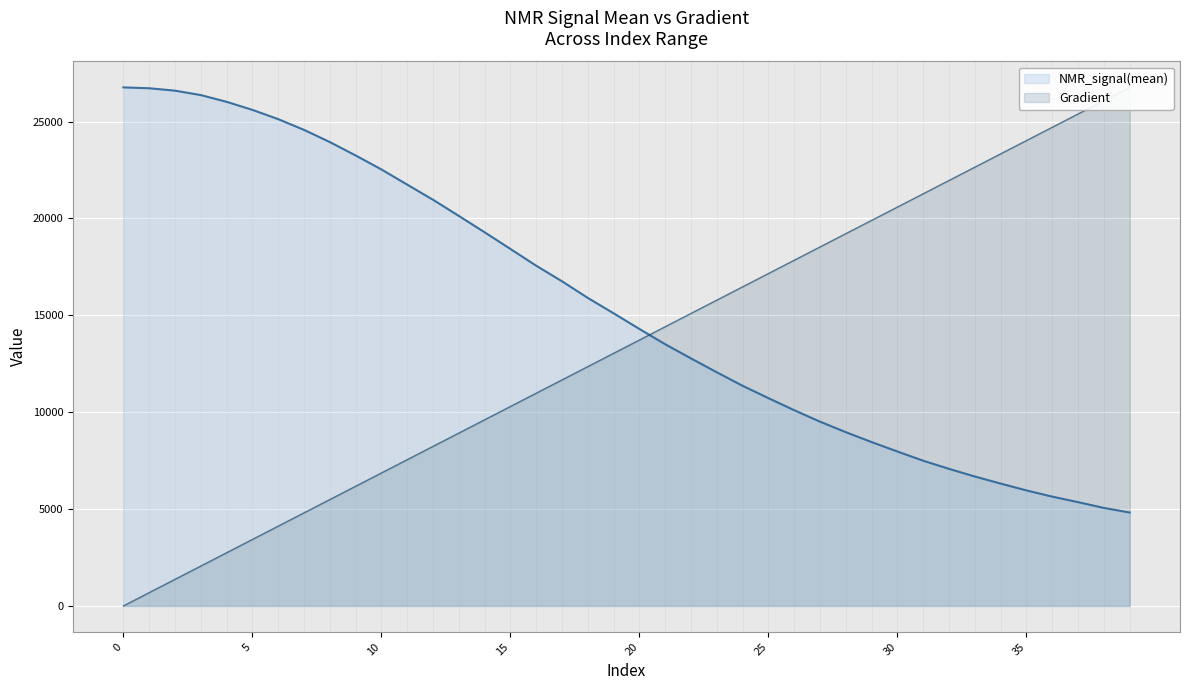

What is the difference between the Gradient values at 22 and 10?

13723.8